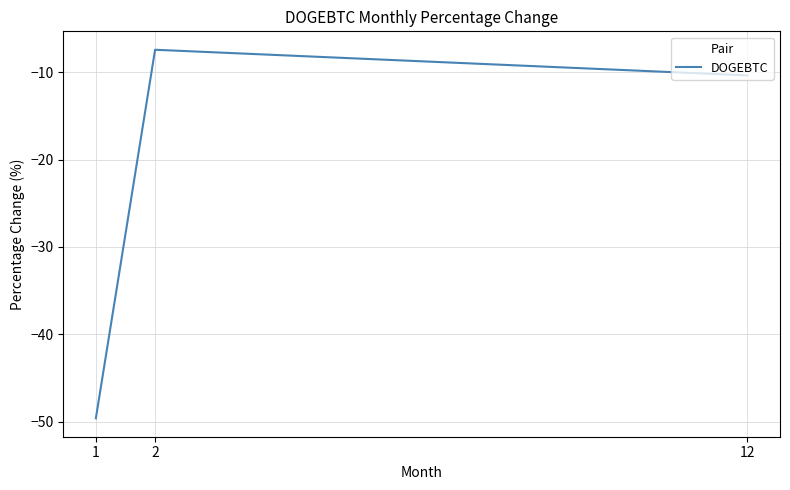

Rank the categories by value from lowest to highest.

1, 12, 2